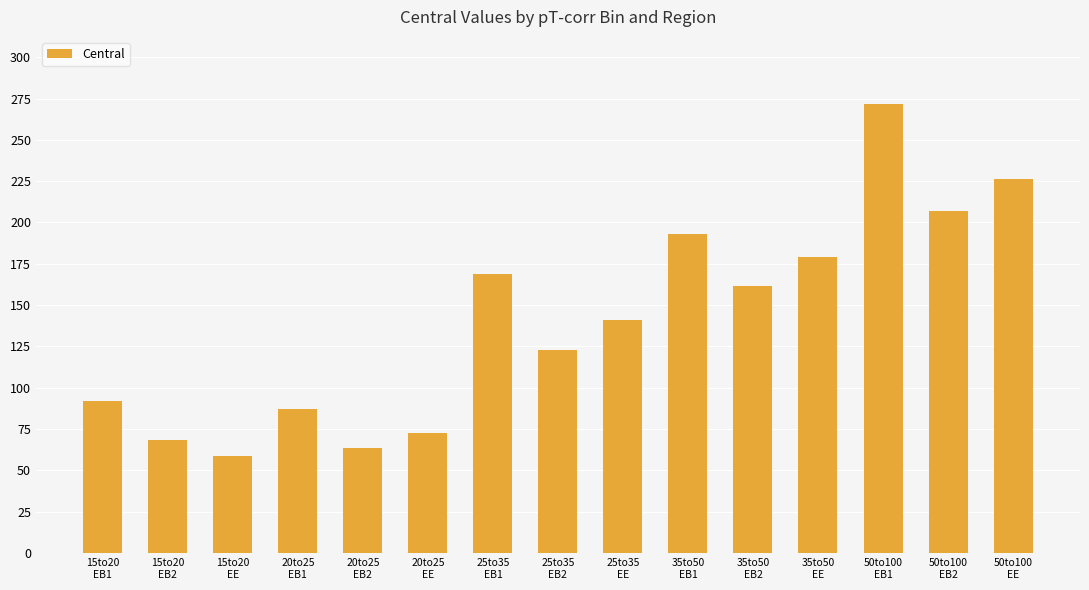

Reading right to left, transcribe all the data shown in this chart.

50to100
EE=226.4	50to100
EB2=207.0	50to100
EB1=271.6	35to50
EE=179.3	35to50
EB2=161.6	35to50
EB1=193.1	25to35
EE=140.8	25to35
EB2=122.5	25to35
EB1=168.7	20to25
EE=72.6	20to25
EB2=63.6	20to25
EB1=87.0	15to20
EE=58.9	15to20
EB2=68.6	15to20
EB1=92.0